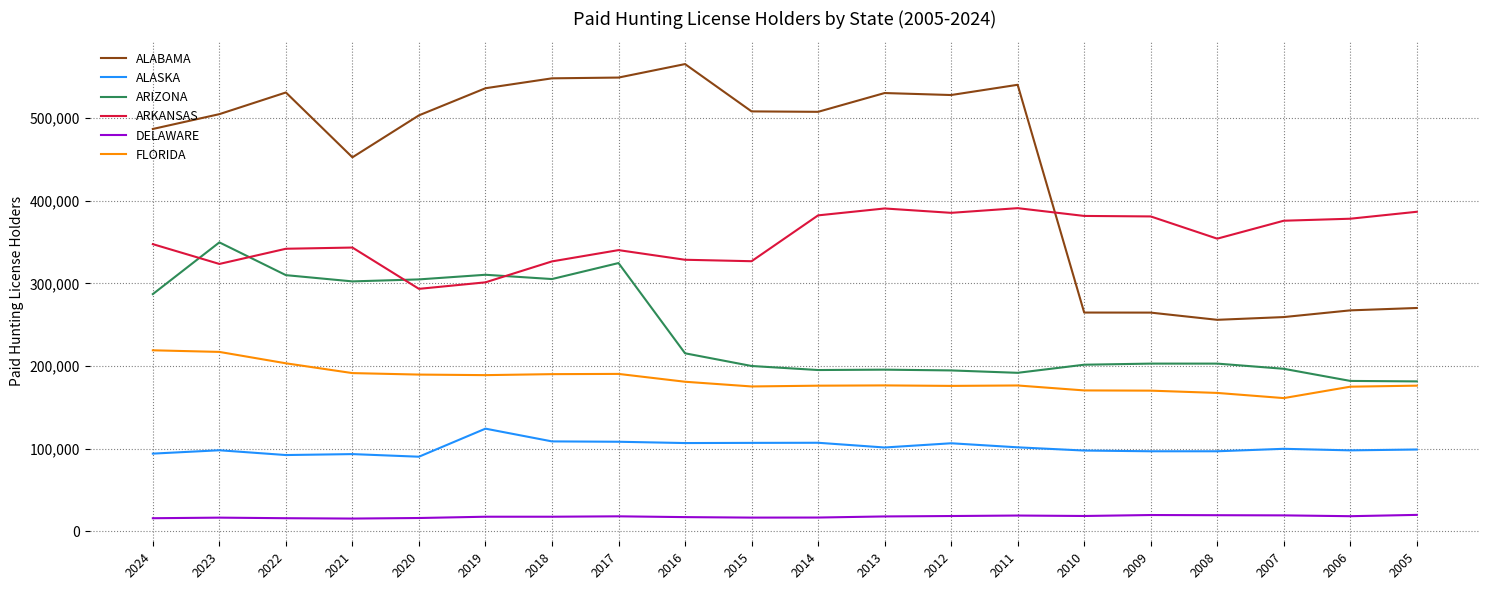

The value of ARIZONA at 2015 is 200092. True or false?

True